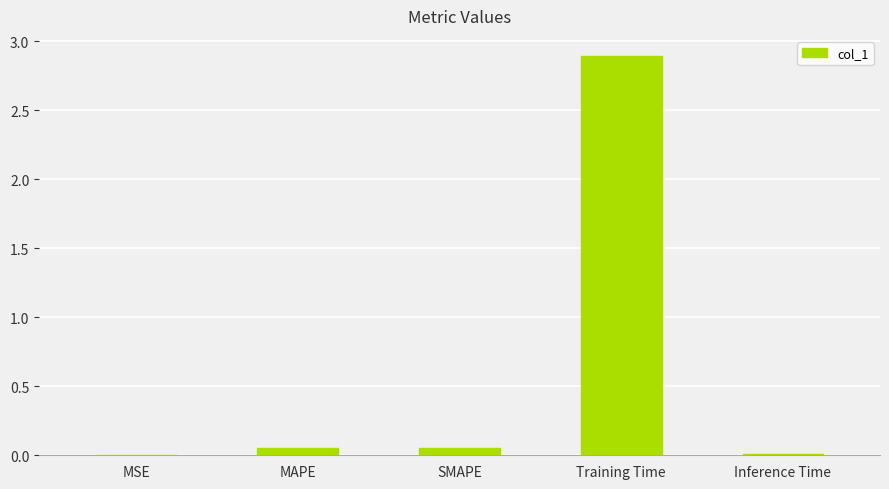

Are the bars horizontal?

No